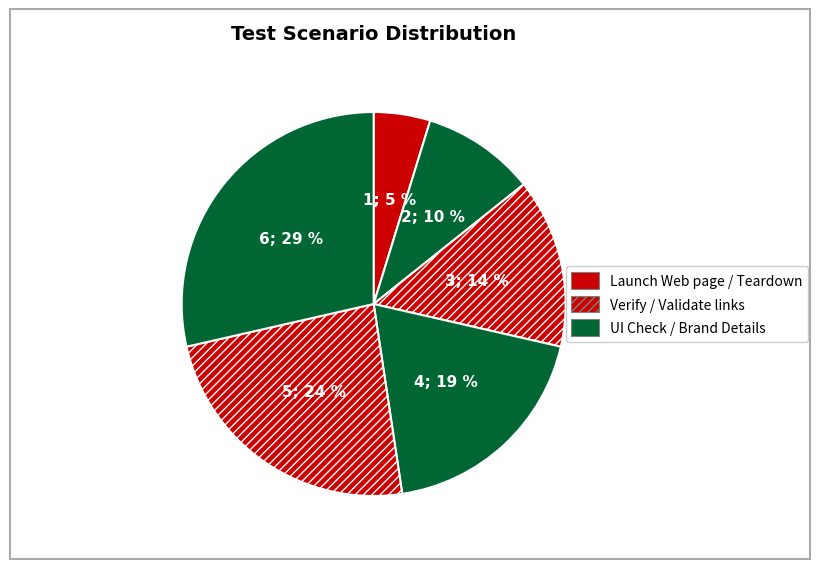

Count the number of slices in the pie.

6